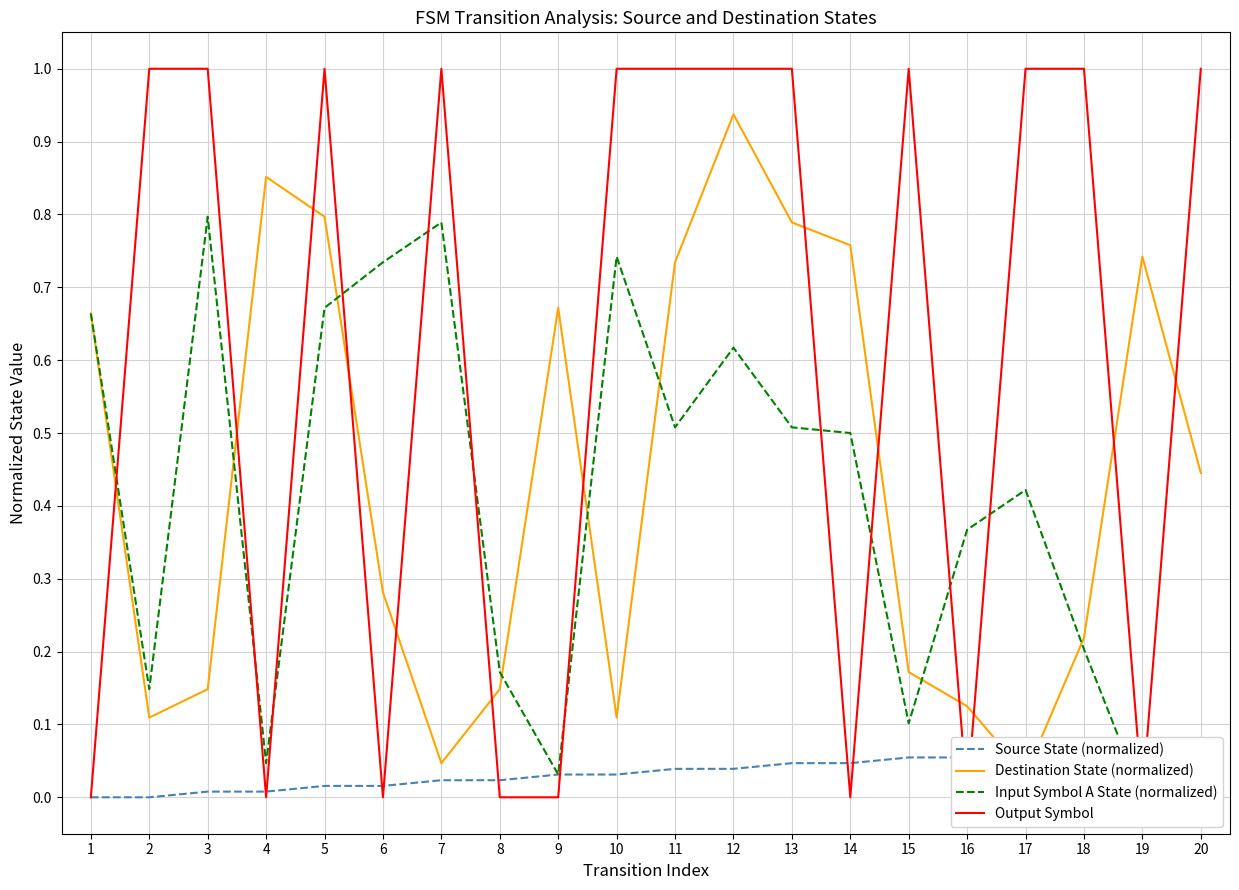

What is the sum of all Input Symbol A State (normalized) values?

8.0